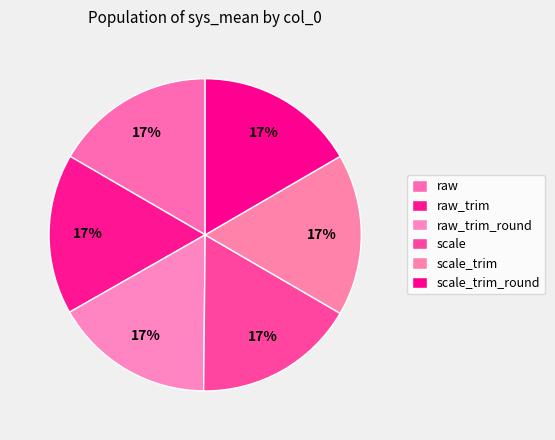

How many segments does this pie chart have?

6